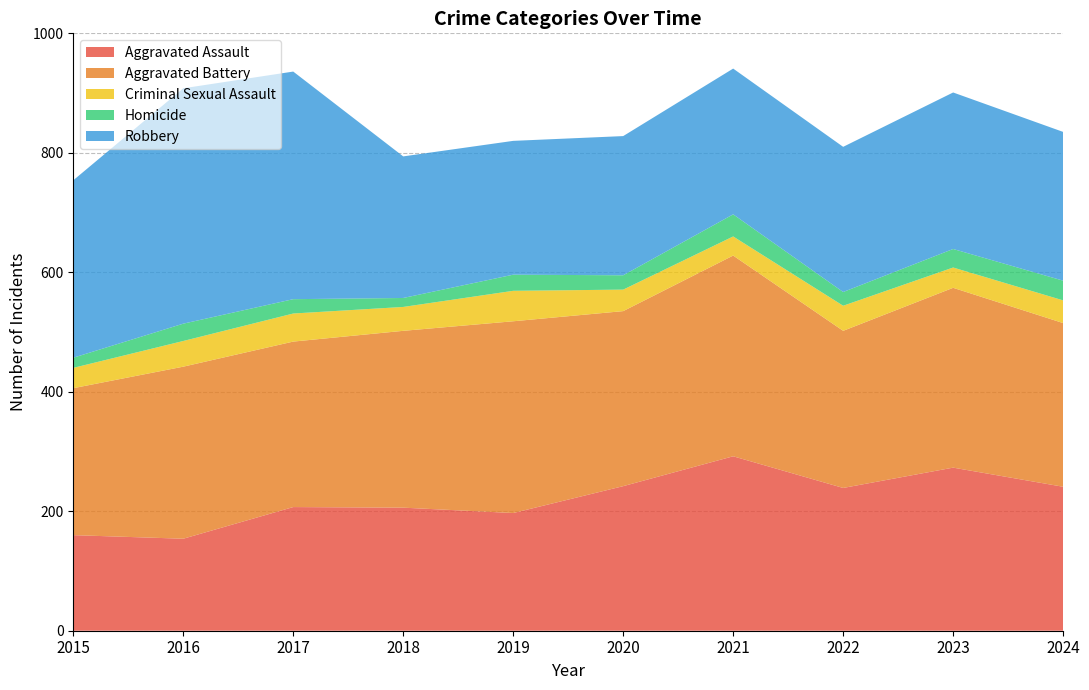

Reading left to right, what are all the values shown in this chart?

Aggravated Assault: 160	154	207	206	197	242	292	239	273	241
Aggravated Battery: 246	288	277	296	321	293	336	263	301	274
Criminal Sexual Assault: 34	43	47	40	51	36	32	42	34	38
Homicide: 17	29	24	15	27	24	37	23	31	33
Robbery: 297	394	381	237	224	233	244	243	262	249